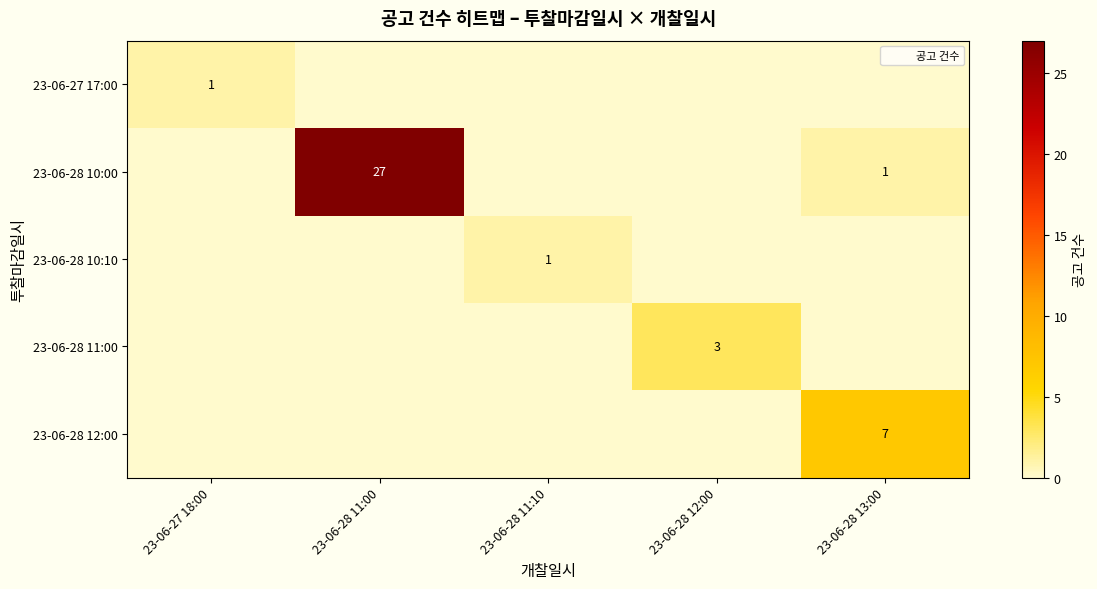

The 23-06-28 10:00 series shows 0 at 23-06-28 13:00. True or false?

False